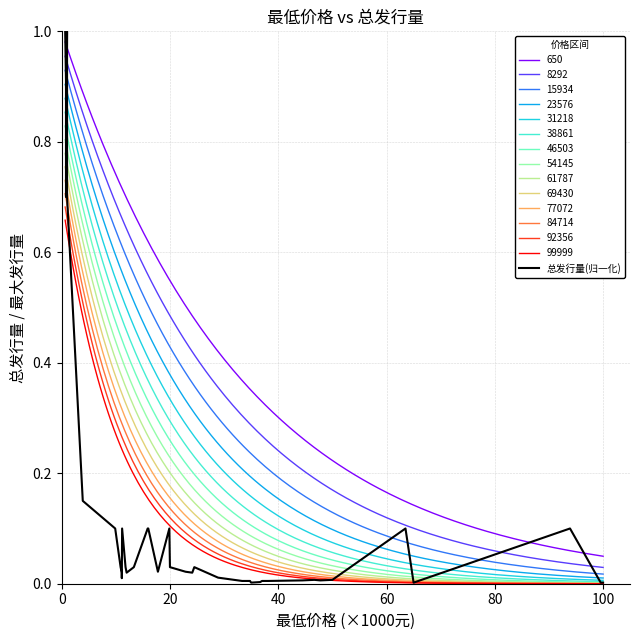

True or false: 77072 and 8292 cross at least once.

False